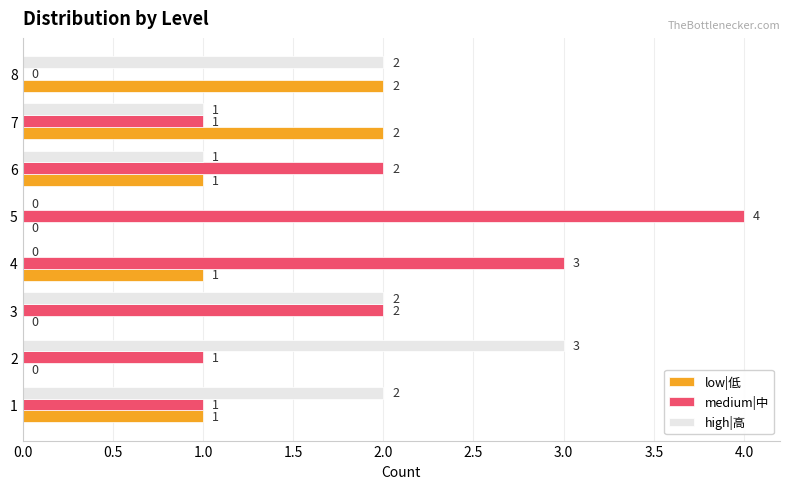

True or false: low|低 has a value of 0 at 6.

False